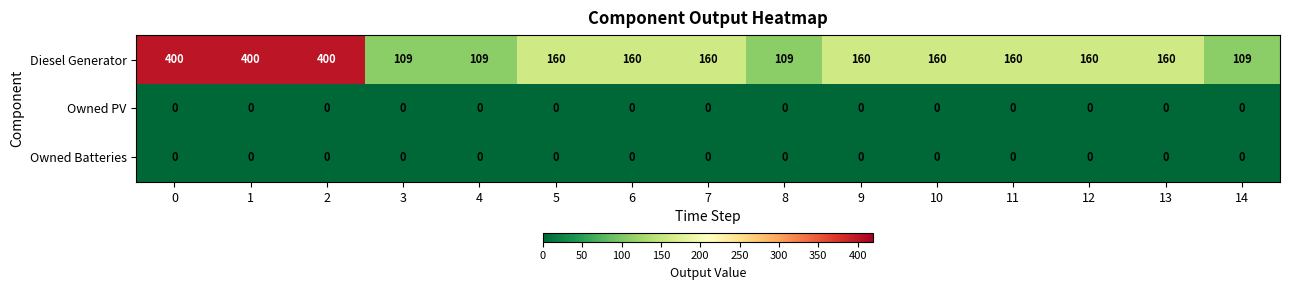

What is the highest value of the Diesel Generator series?

400